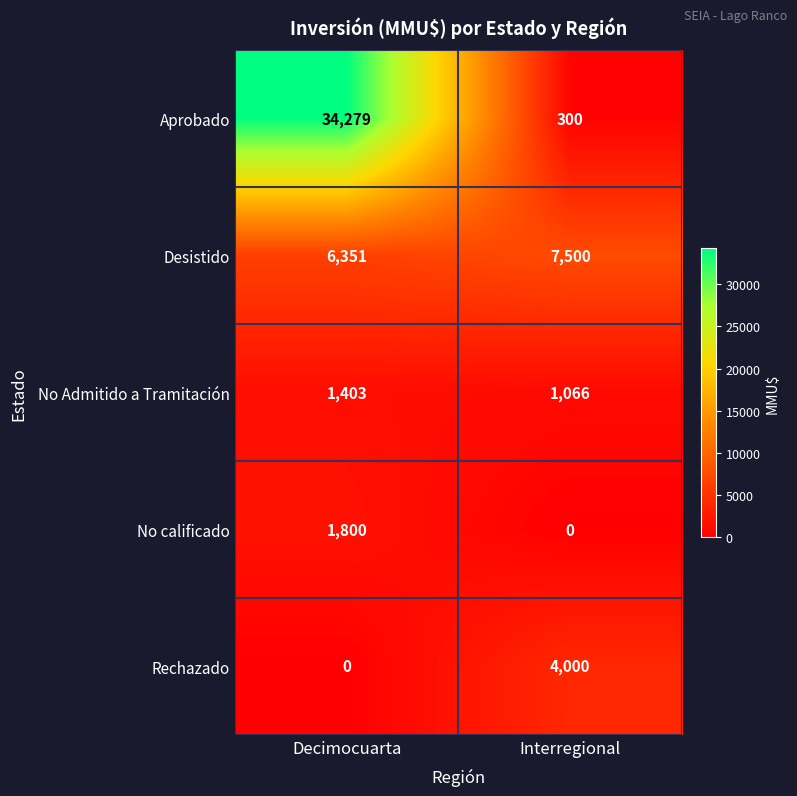

Which series has the largest total across all categories?

Aprobado